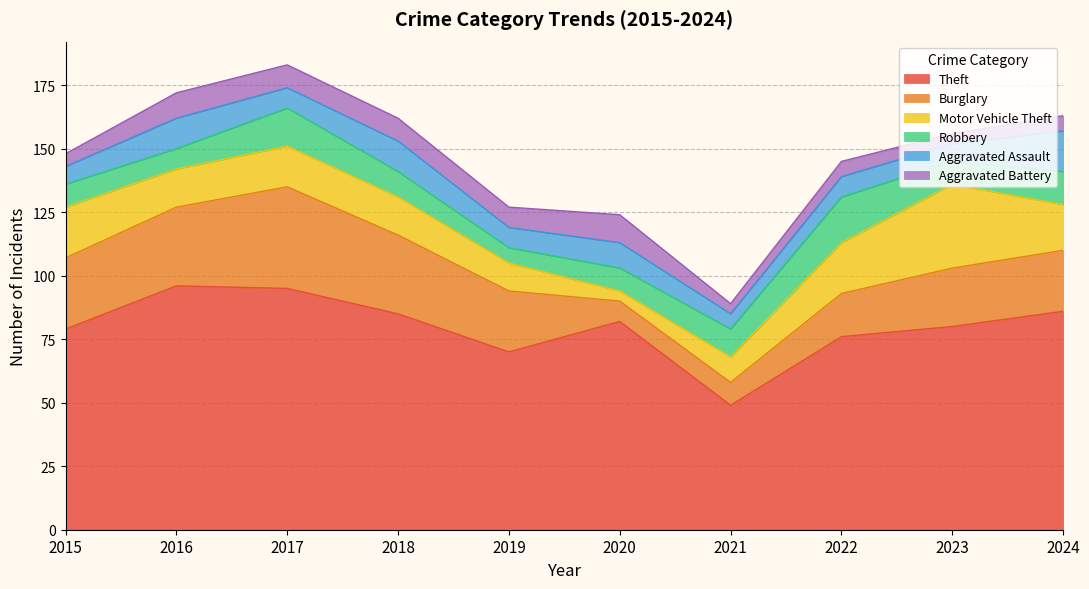

Rank the series at 2019 from highest to lowest value.

Theft, Burglary, Motor Vehicle Theft, Aggravated Assault, Aggravated Battery, Robbery